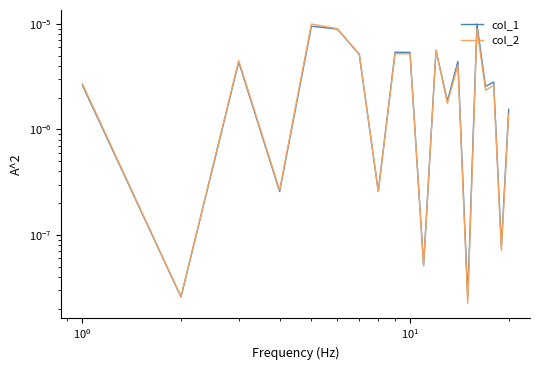

At how many categories does at least one series exceed 0?

20